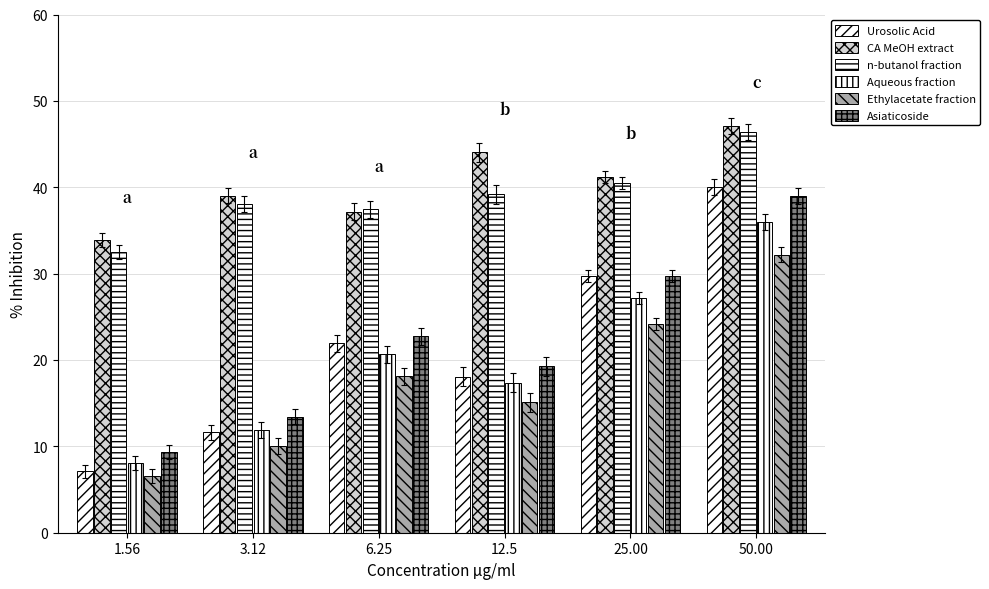

Between 25.00 and 50.00, which series saw the biggest shift?

Urosolic Acid